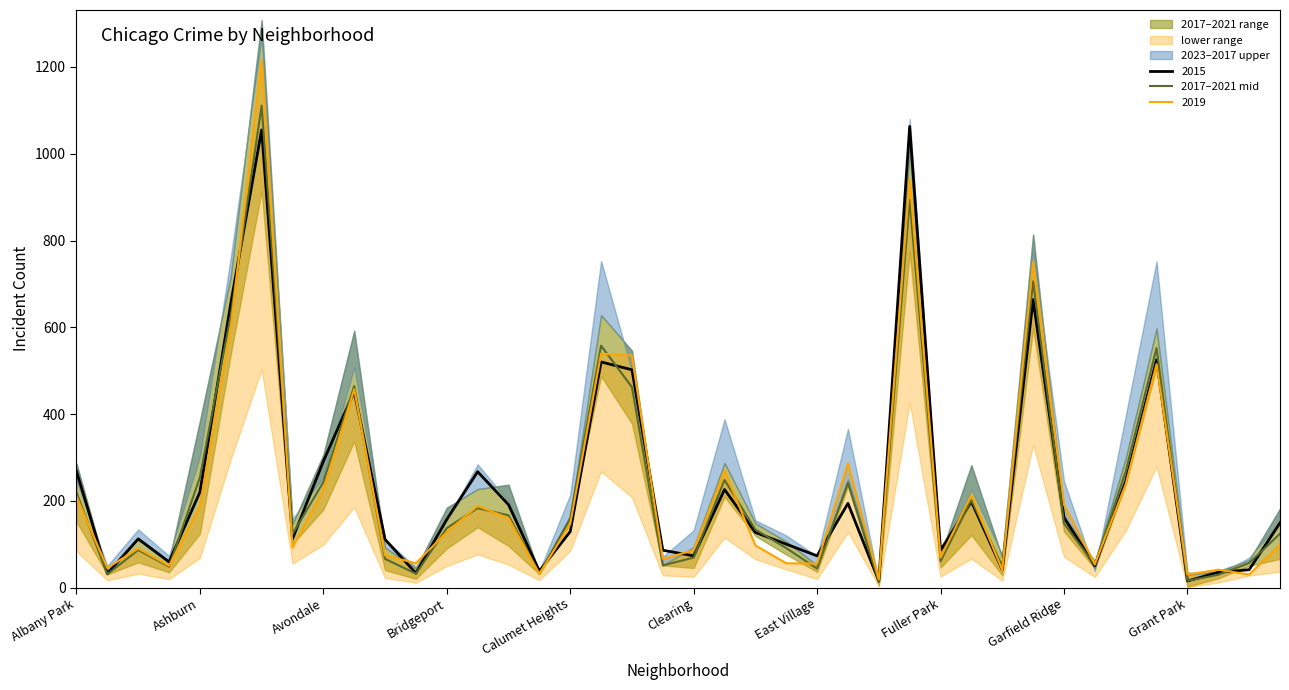

What is the highest value of the 2017–2021 mid series?

1111.0